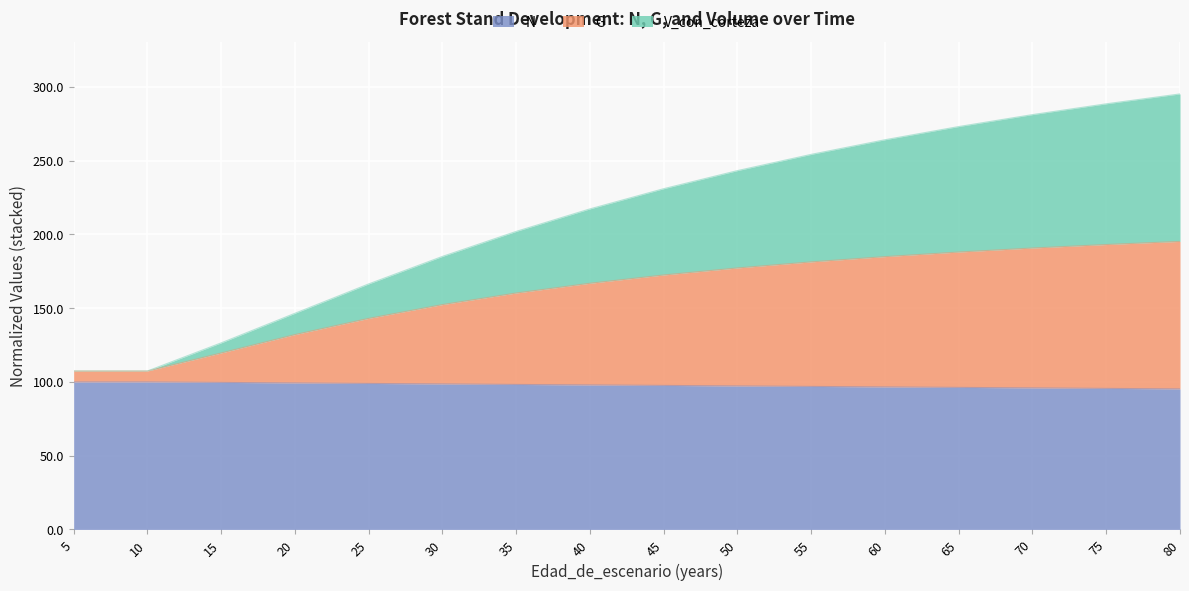

What is the value of the G point at the 9th from the left?

172.5